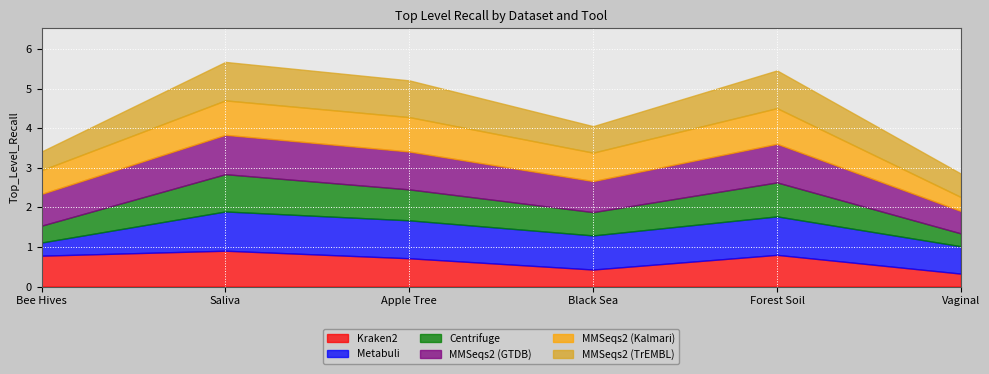

Reading right to left, transcribe all the data shown in this chart.

Kraken2: 0.3	0.8	0.4	0.7	0.9	0.8
Metabuli: 0.7	1.0	0.9	1.0	1.0	0.3
Centrifuge: 0.3	0.9	0.6	0.8	0.9	0.4
MMSeqs2 (GTDB): 0.6	1.0	0.8	1.0	1.0	0.8
MMSeqs2 (Kalmari): 0.4	0.9	0.7	0.9	0.9	0.6
MMSeqs2 (TrEMBL): 0.6	1.0	0.7	0.9	1.0	0.5